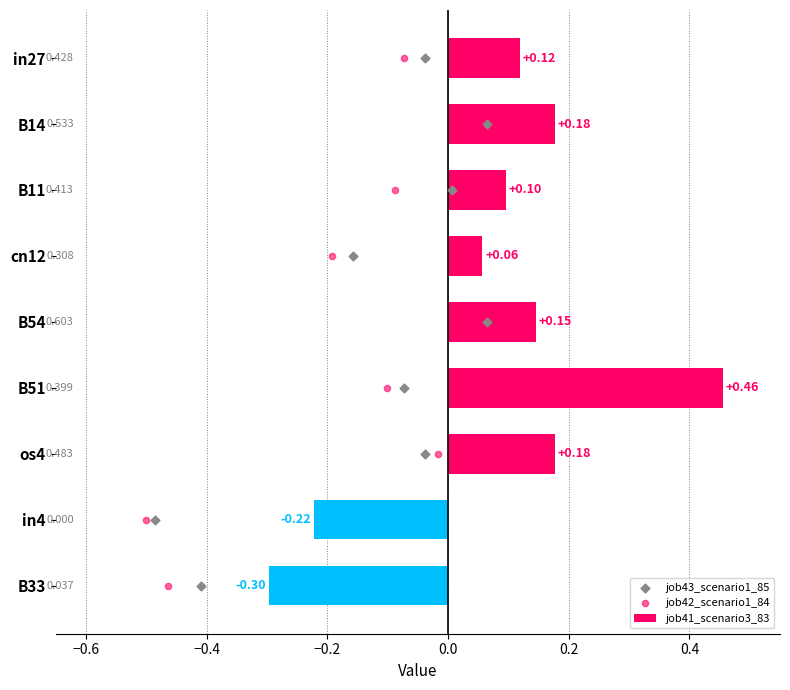

What are all the series names shown in the legend?

job41_scenario3_83, job43_scenario1_85, job42_scenario1_84